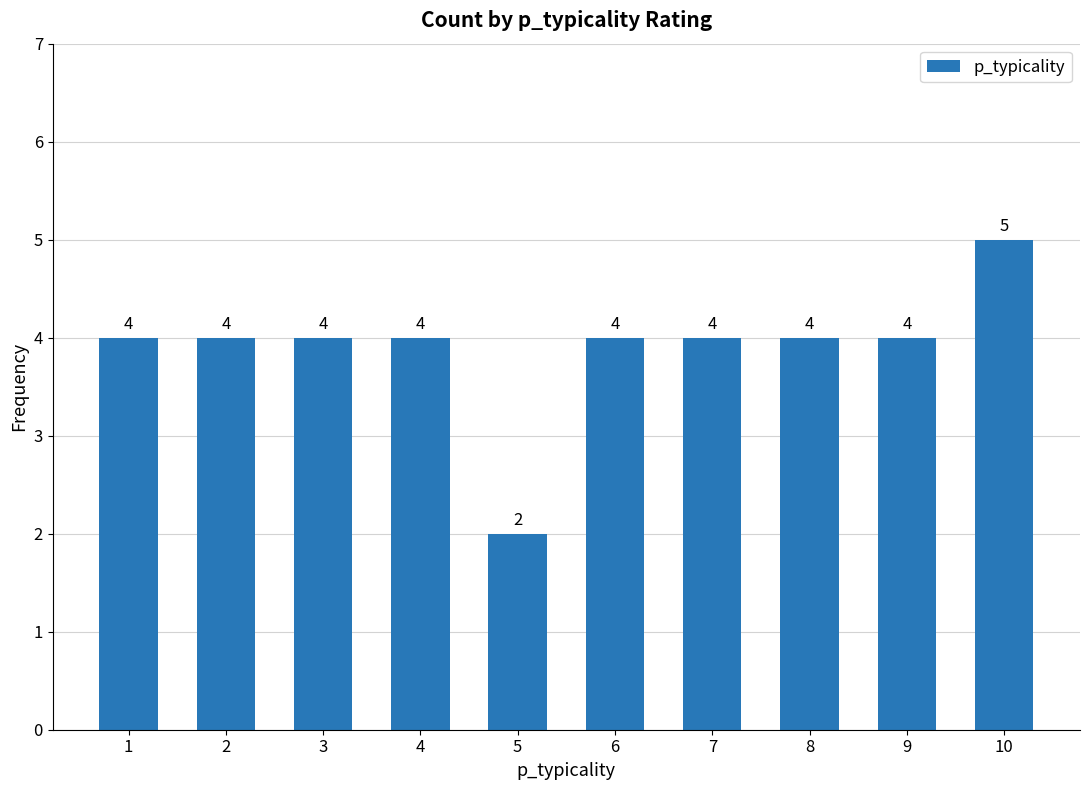

What is the ratio of the value at 3 to the value at 6?

1.0